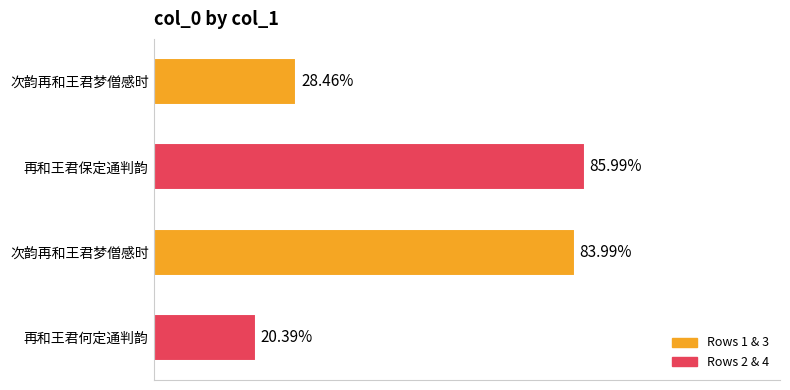

Does the chart contain any negative values?

No